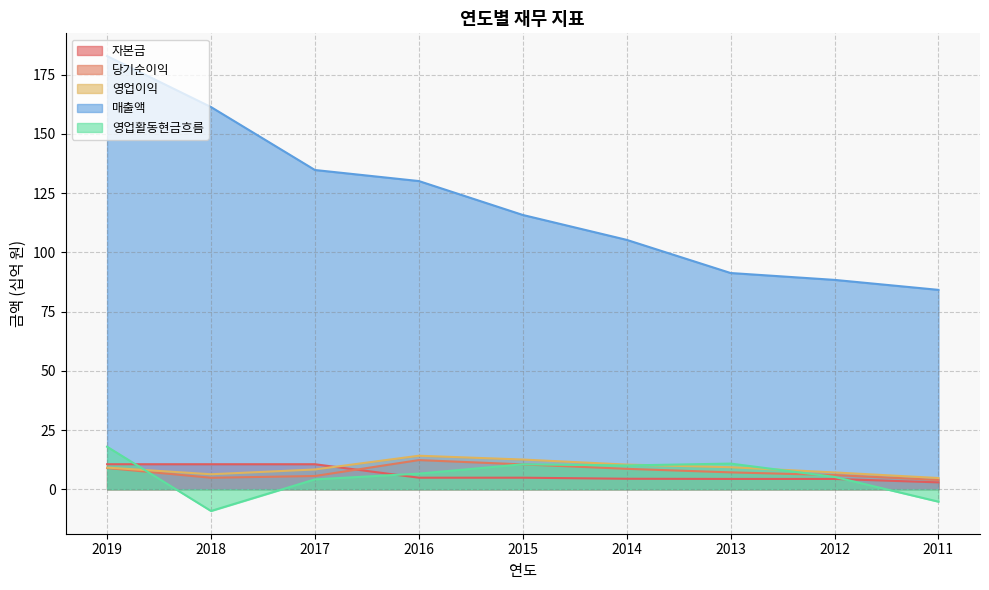

List the series in order of their peak value, lowest first.

자본금, 당기순이익, 영업이익, 영업활동현금흐름, 매출액